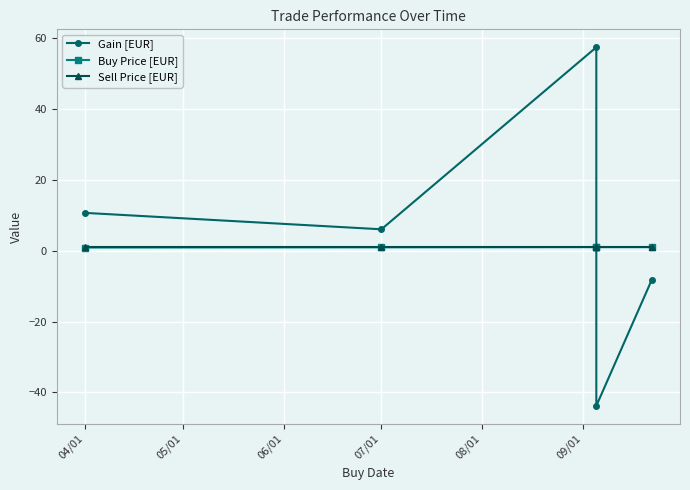

Is it true that Sell Price [EUR] equals 0.3 at 08/01?

False